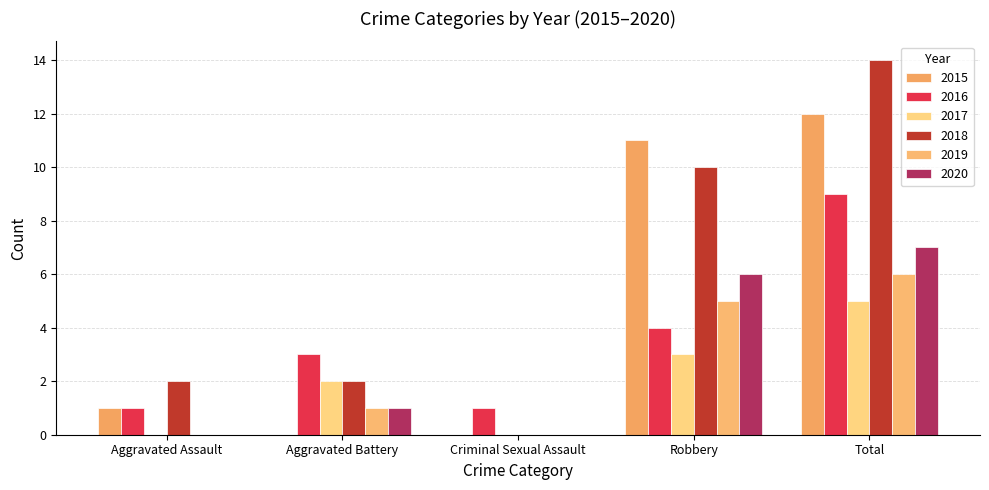

List the series in order of their peak value, lowest first.

2017, 2019, 2020, 2016, 2015, 2018